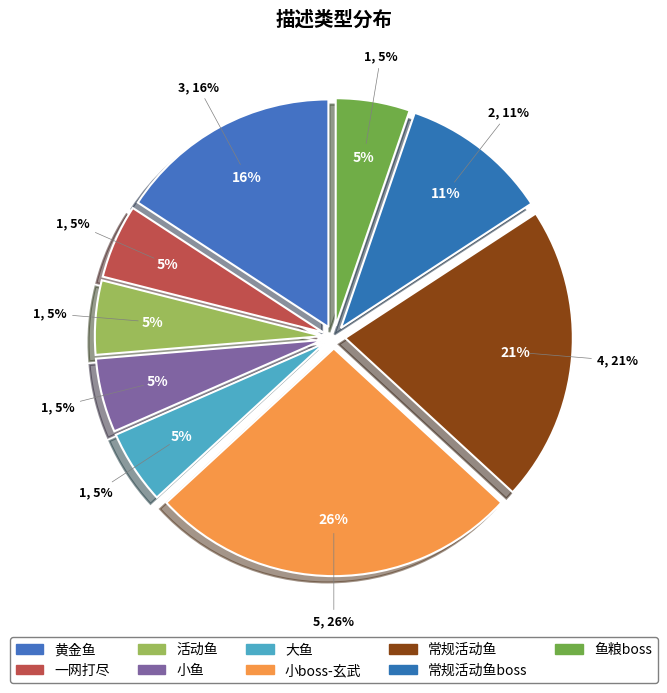

The 活动鱼 slice represents 5% of the pie. True or false?

True